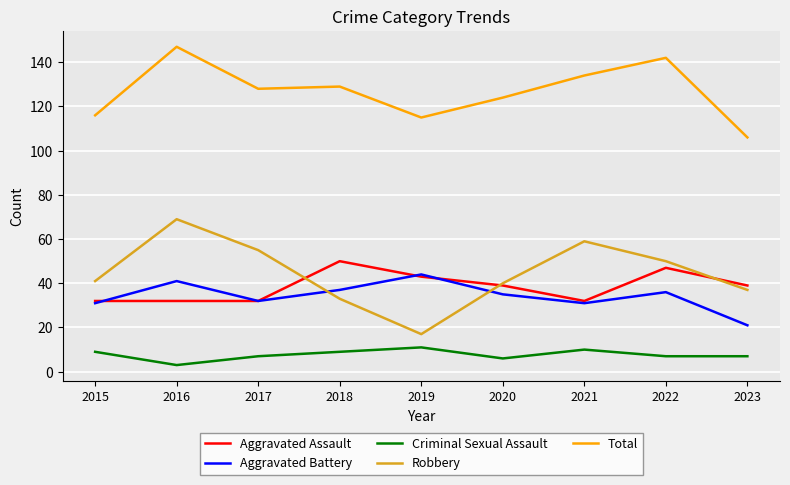

What is the spread (max minus min) of values at 2019?

104